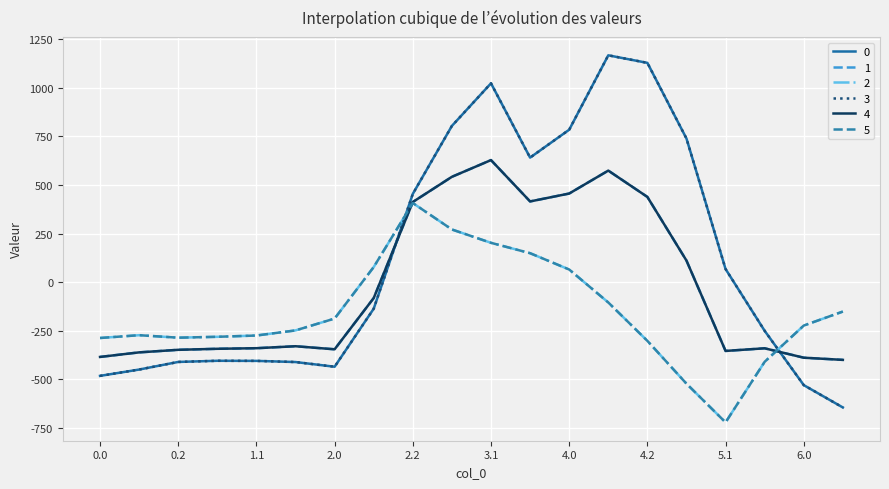

Where do 1 and 2 first cross each other?

2.1 and 2.2